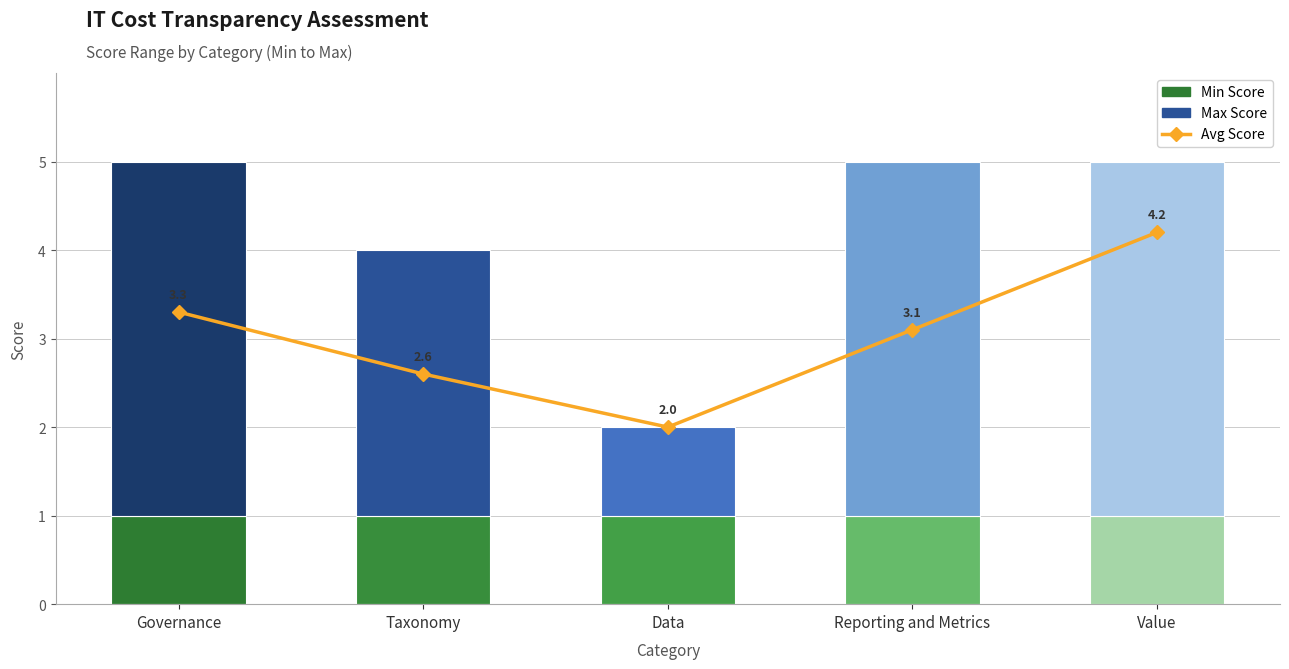

Which series has the widest spread of values?

Max Score